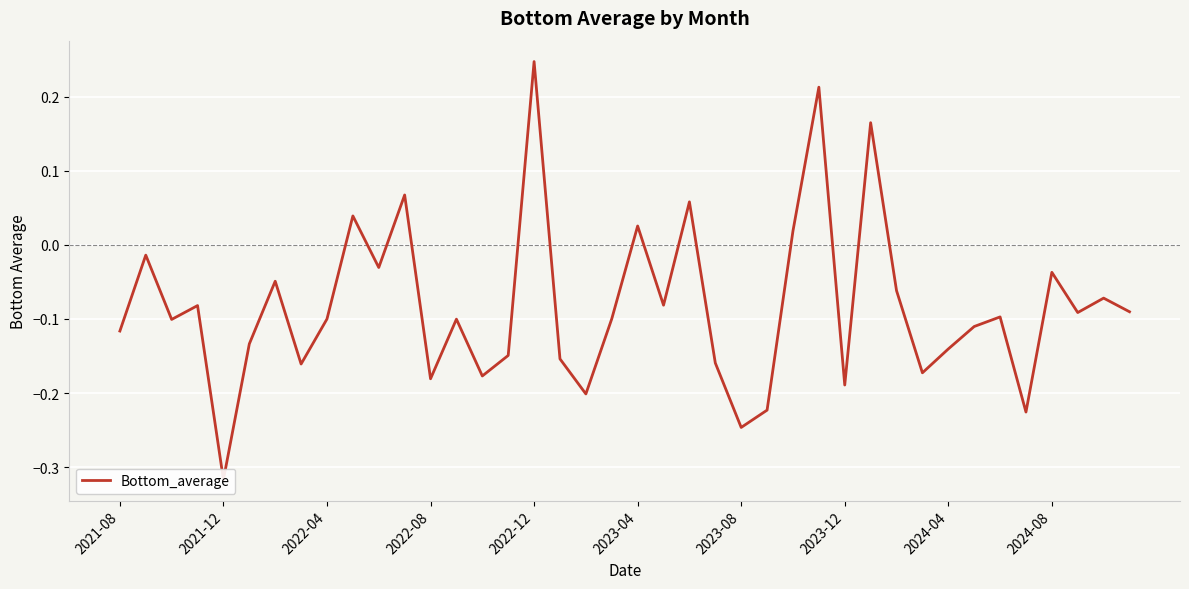

What is the value of the 1st point from the left?

-0.1